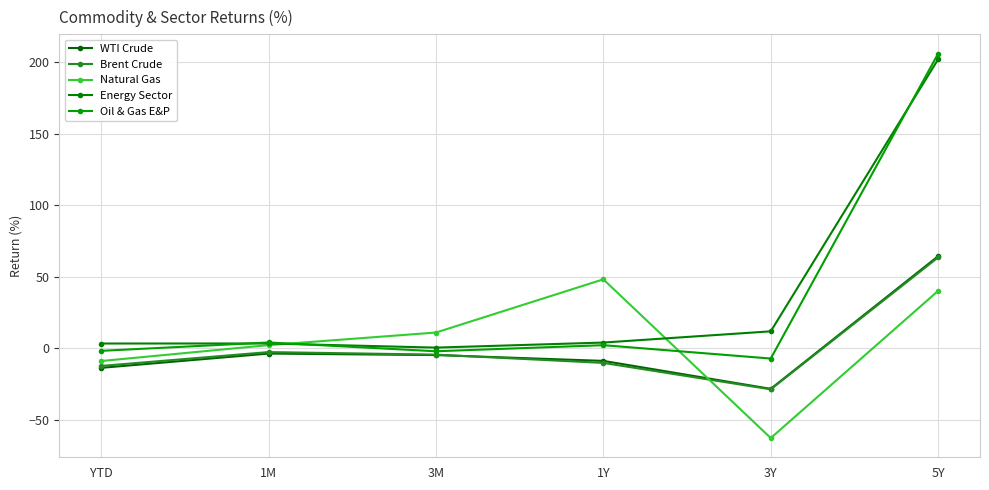

Is this an area chart (filled region under the line)?

No